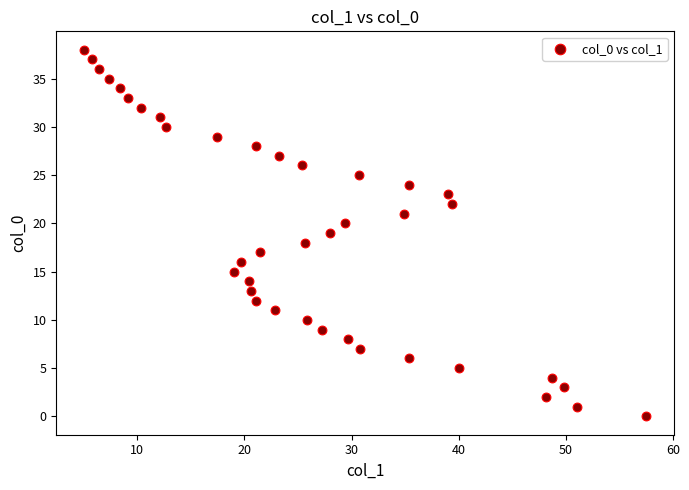

What is the range of Y values (max minus min)?

38